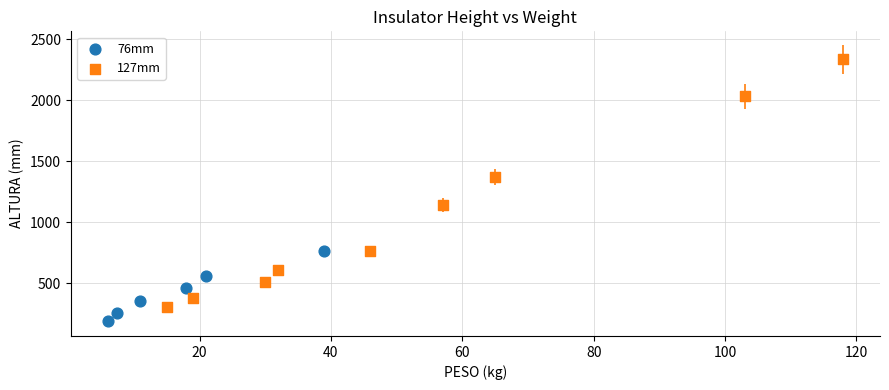

Which series reaches the maximum Y coordinate?

127mm